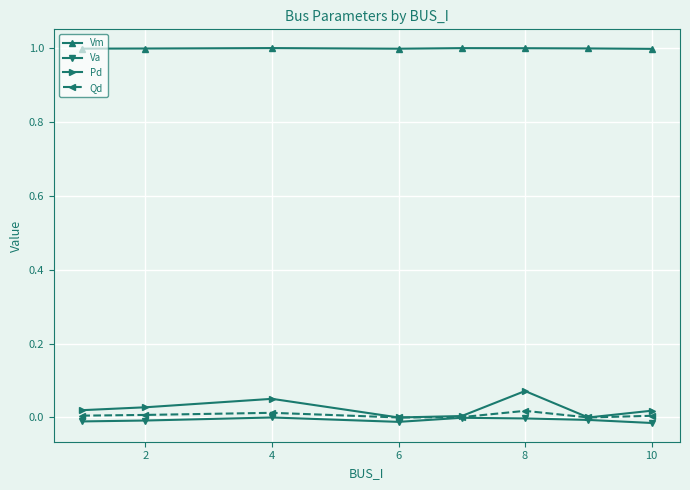

Which series has the largest range (max minus min)?

Pd